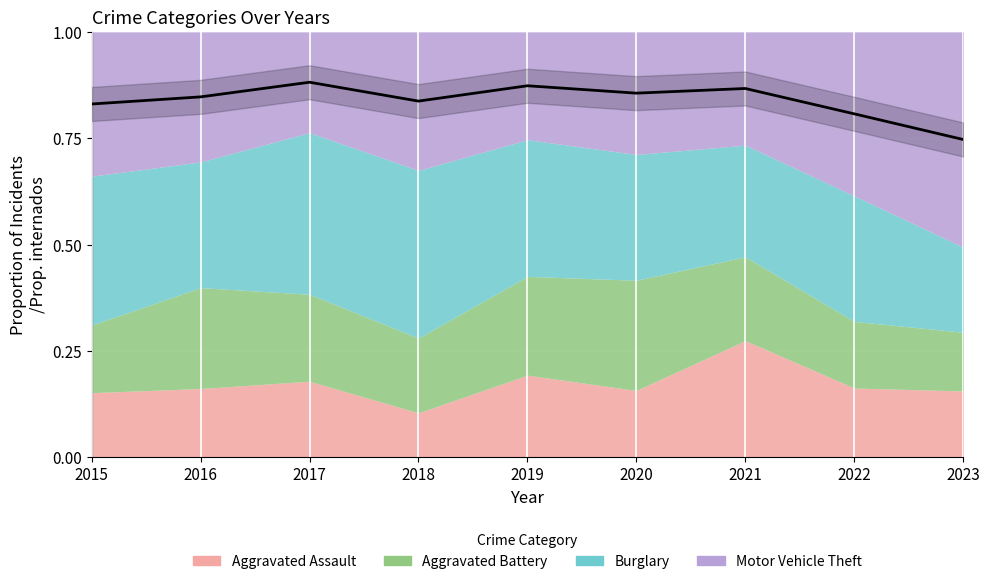

The chart shows a value of 0.8 at 2015. True or false?

True